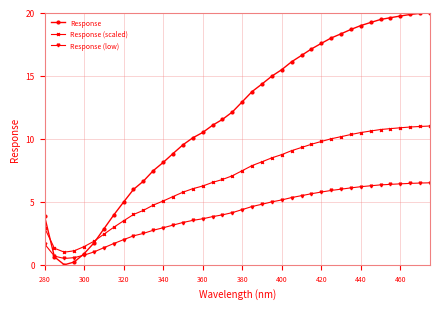

What is the maximum value shown in the chart?

20.0